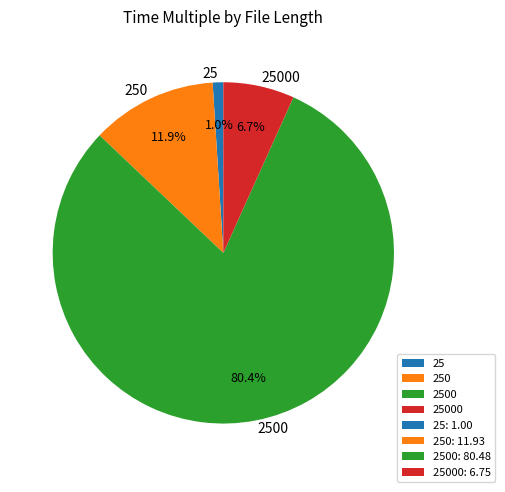

True or false: 2500 accounts for 90% of the total.

False